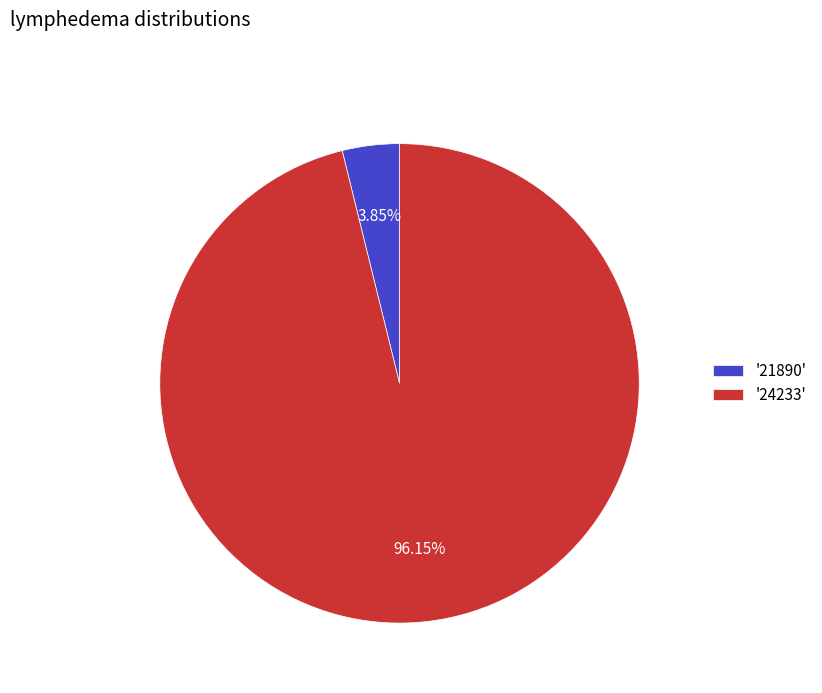

Count the number of slices in the pie.

2